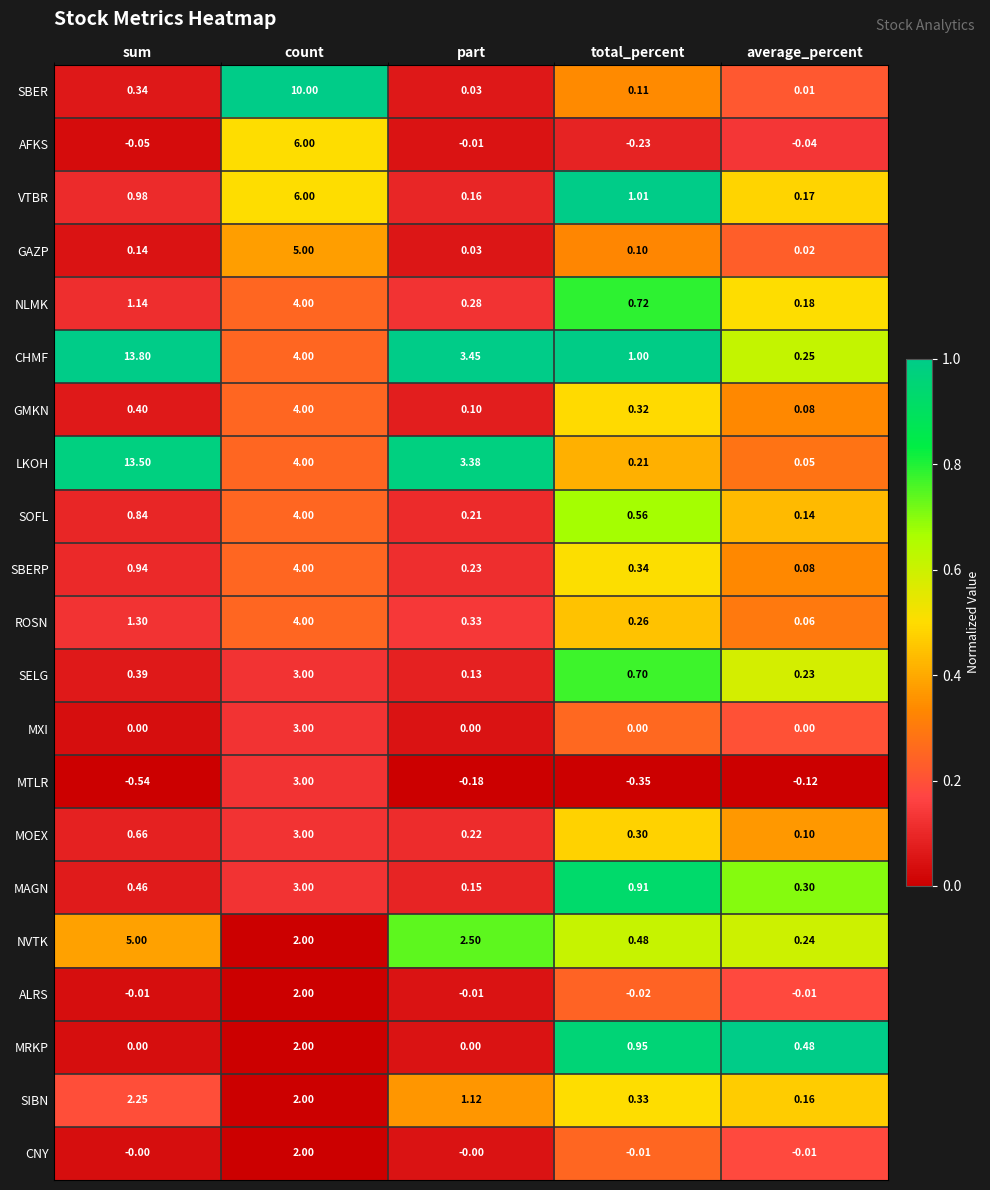

Which series changed the most between count and average_percent?

SBER